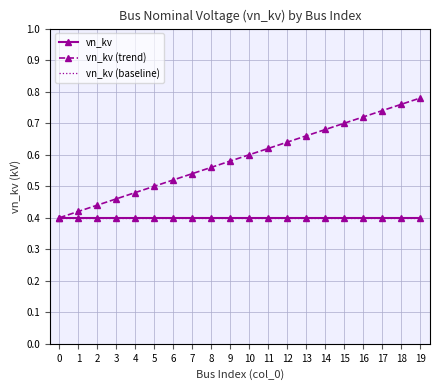

What is the sum of the vn_kv (baseline) values at 9 and 2?

0.8